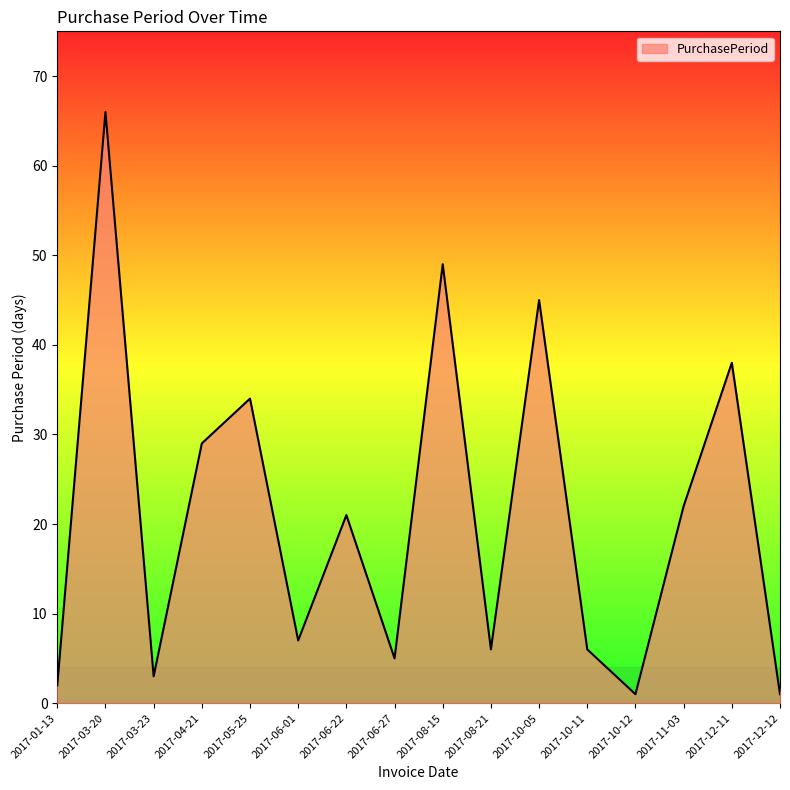

What is the approximate value at 2017-03-20, to the nearest 10?

70